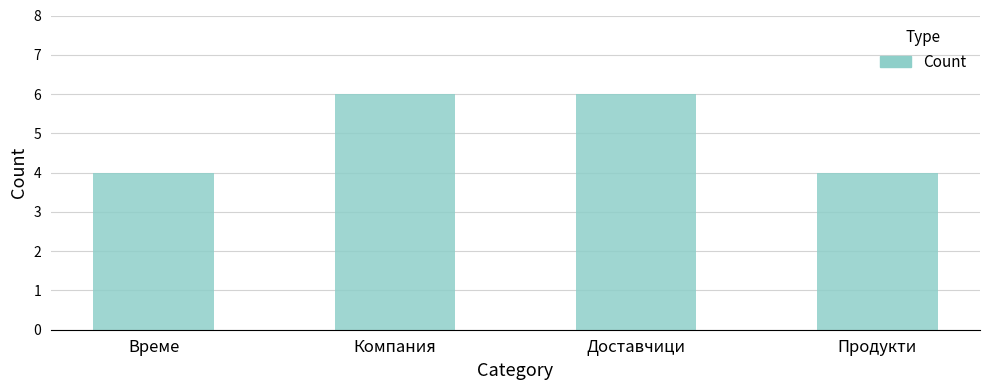

Reading right to left, extract all data points from this chart.

4	6	6	4